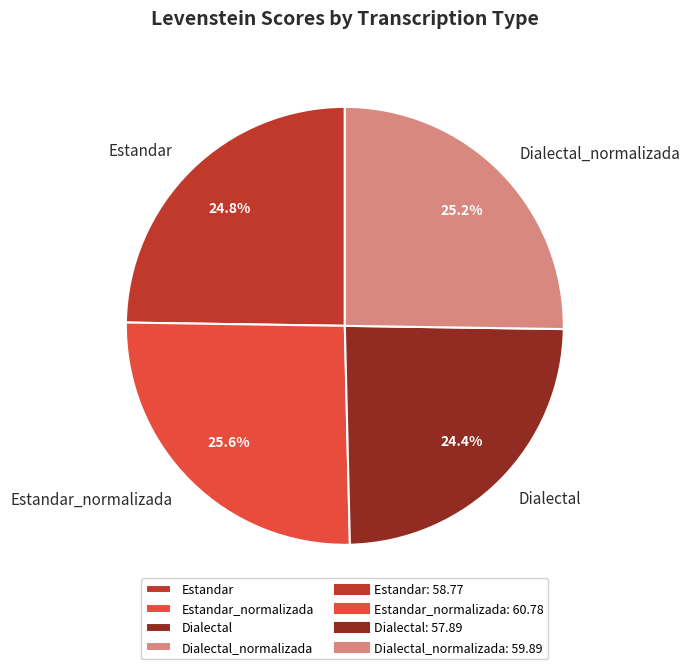

To the nearest percent, what is the difference between the largest and smallest slice percentages?

1%